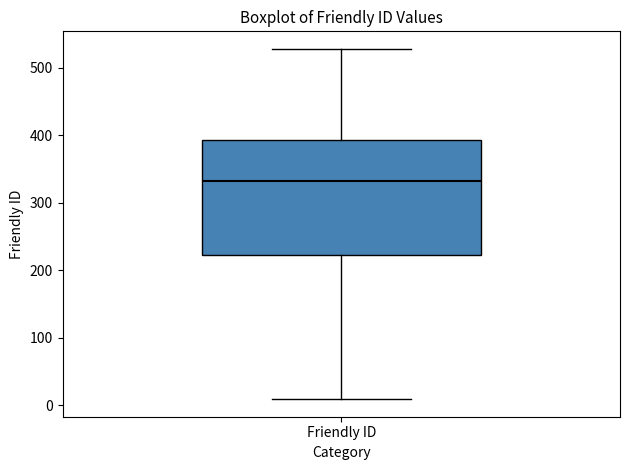

Where does the lower whisker of the box for Friendly ID end on the y-axis? The values are not printed on the chart, so give them approximately, as read against the axis.

10